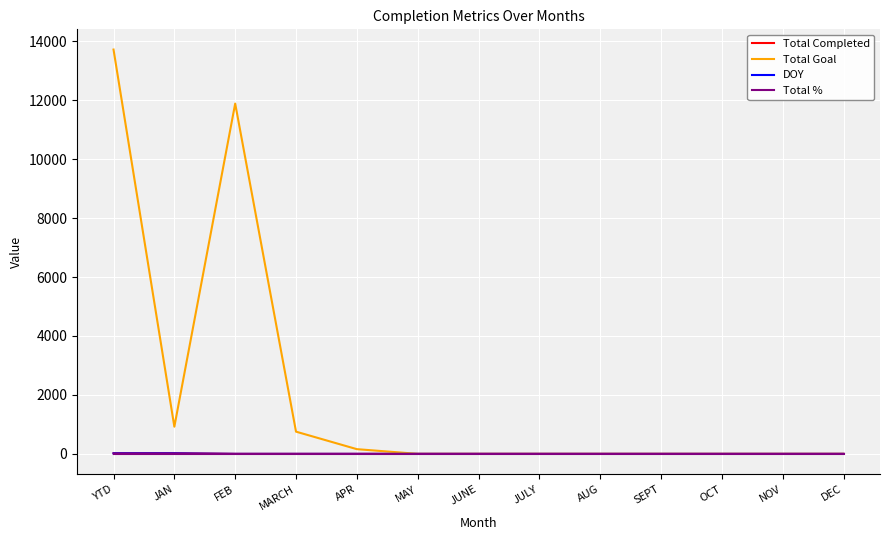

Between FEB and MAY, which series saw the biggest shift?

Total Goal